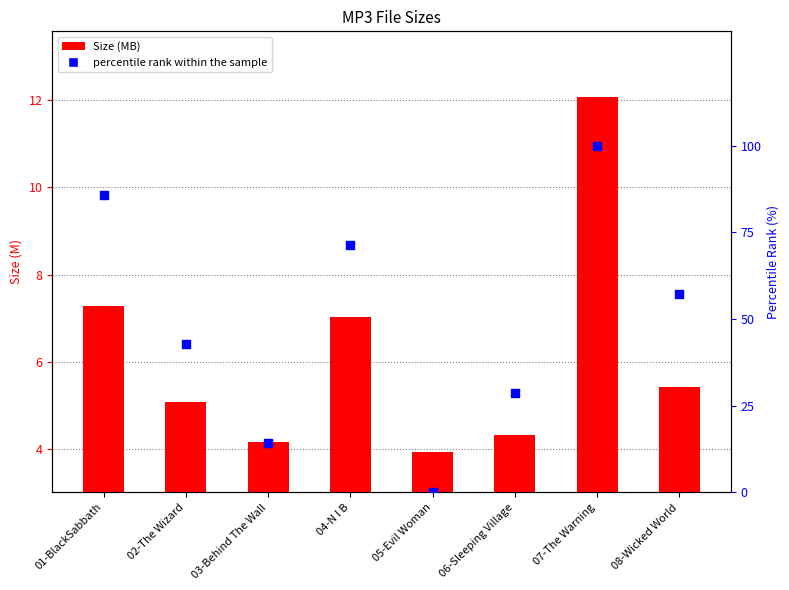

Which series reaches the minimum Y coordinate?

percentile rank within the sample